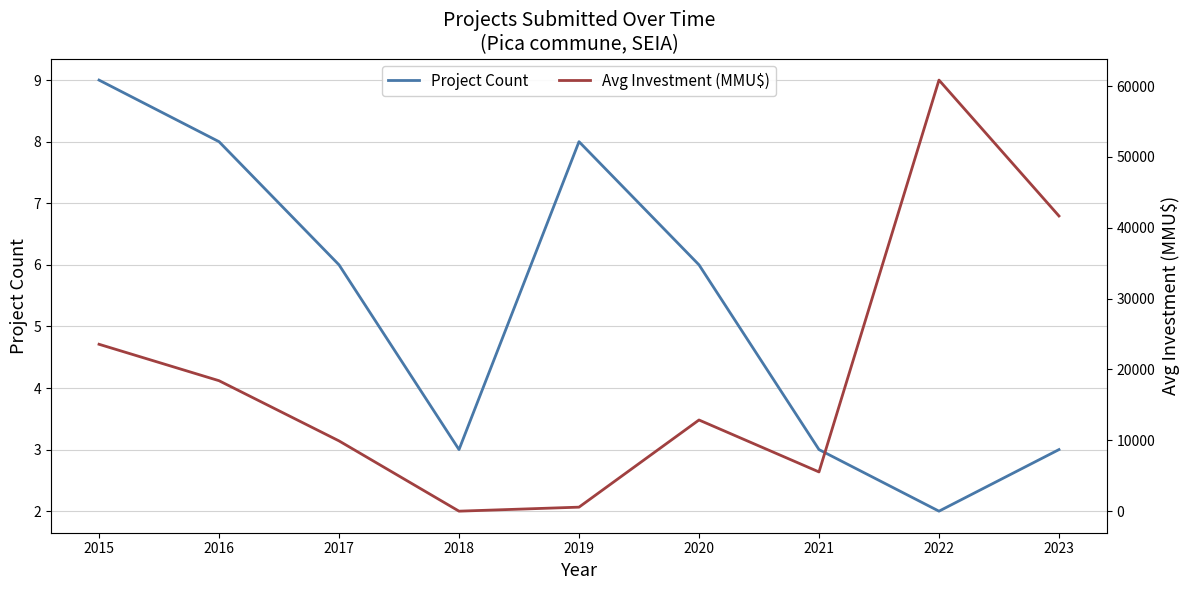

Which series has the largest total across all categories?

Avg Investment (MMU$)